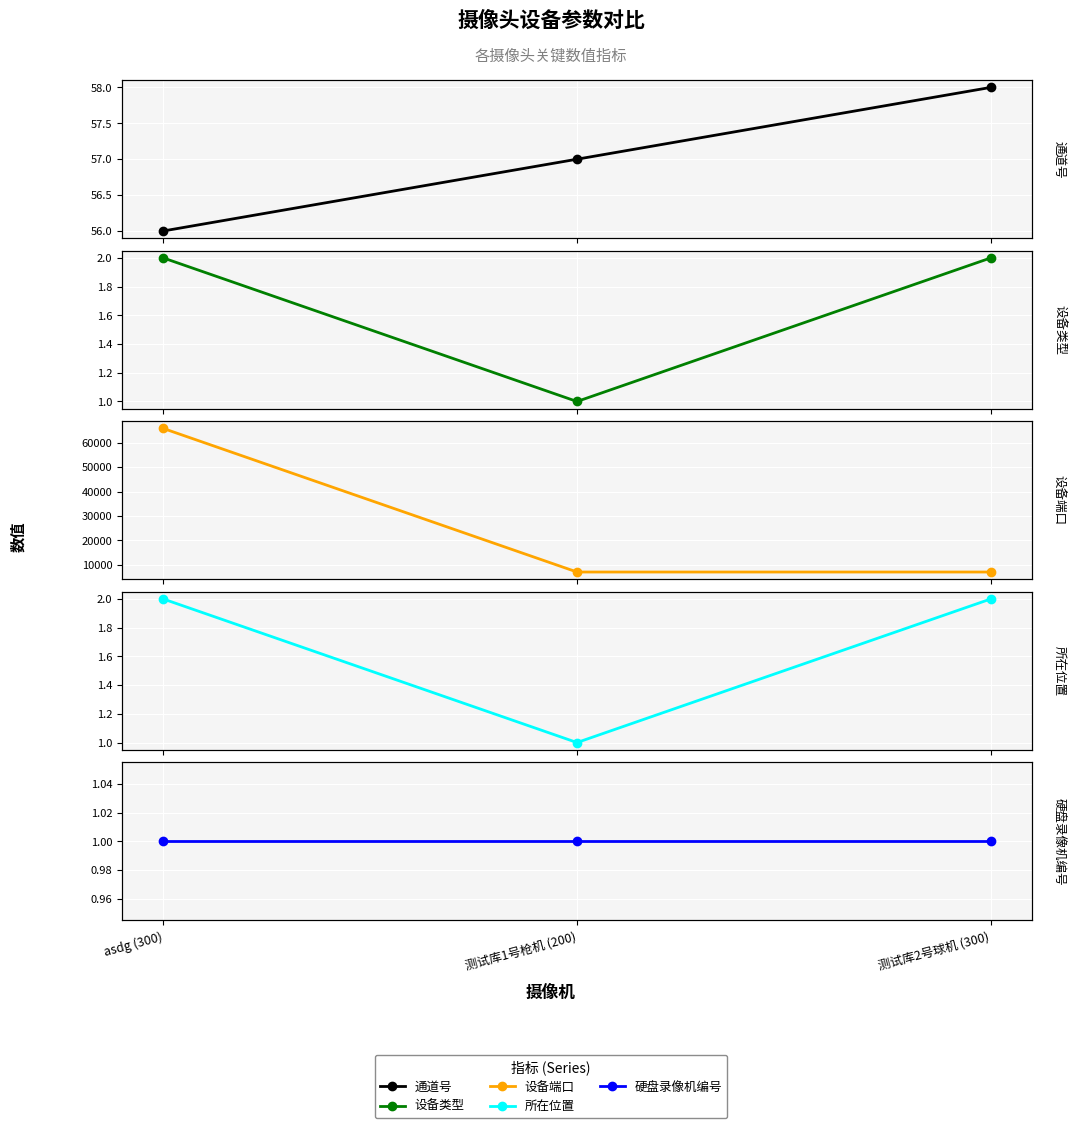

What is the label of the 3rd point from the left?

测试库2号球机 (300)